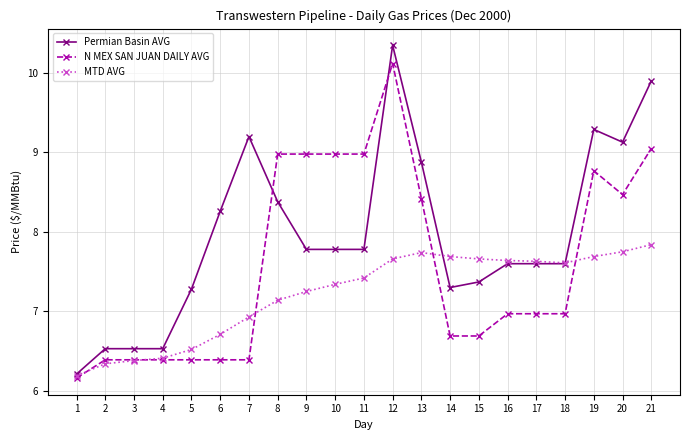

What is the difference between the second highest and second lowest values in the Permian Basin AVG series?

3.4